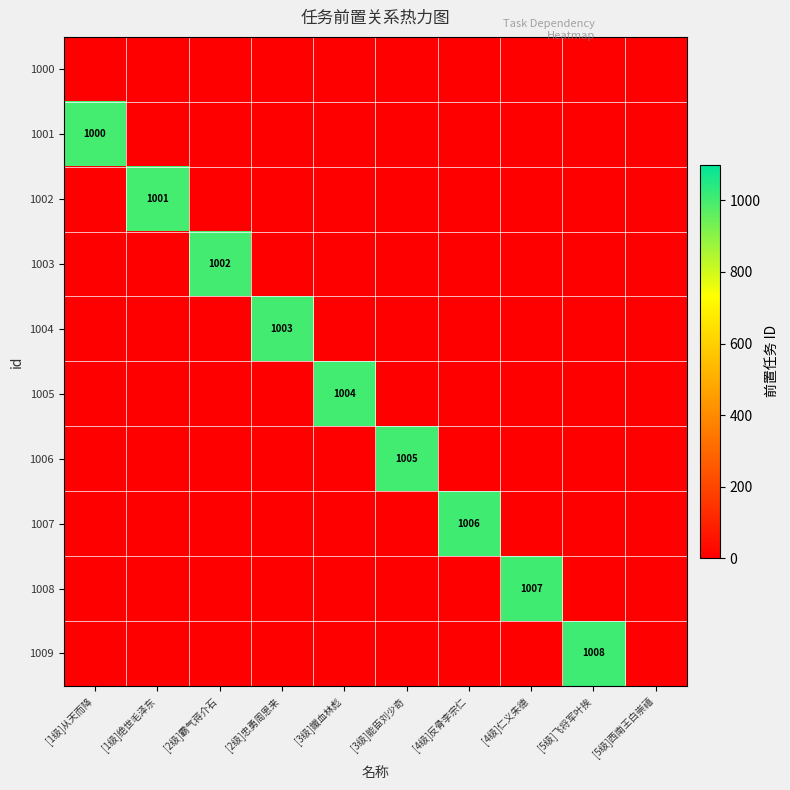

Is the value of 1003 at [4级]反骨李宗仁 greater than the value of 1001 at [5级]飞将军叶挨?

No